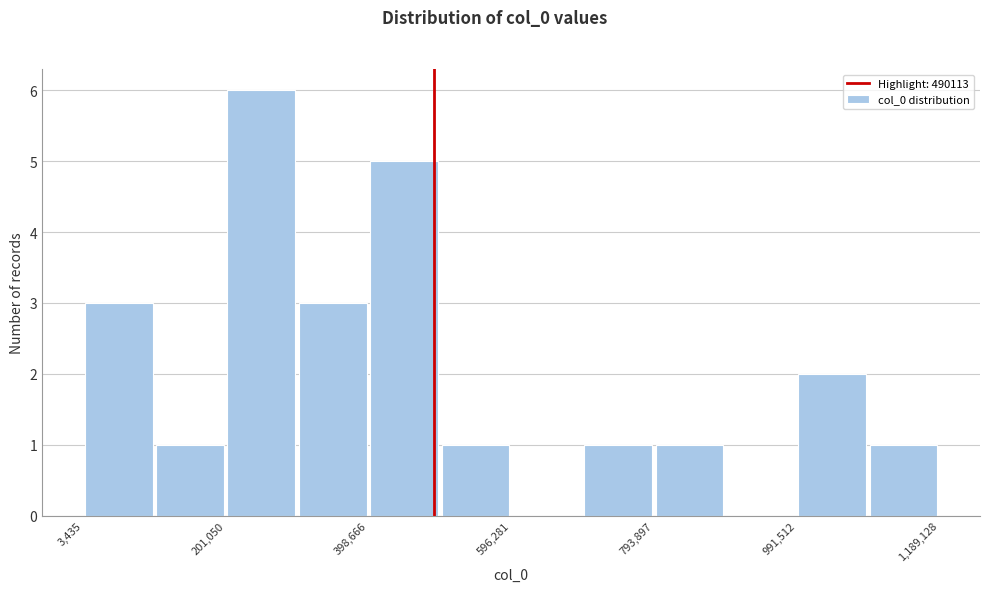

Reading left to right, list every bar in this chart as the range it spans on the x-axis followed by its height. Neither the bar edges nor the heights are printed on the chart, so give them approximately, as read against the axes.

0 to 100000: 3
100000 to 200000: 1
200000 to 300000: 6
300000 to 400000: 3
400000 to 500000: 5
500000 to 600000: 1
600000 to 700000: 0
700000 to 800000: 1
800000 to 900000: 1
900000 to 1000000: 0
1000000 to 1100000: 2
1100000 to 1180000: 1